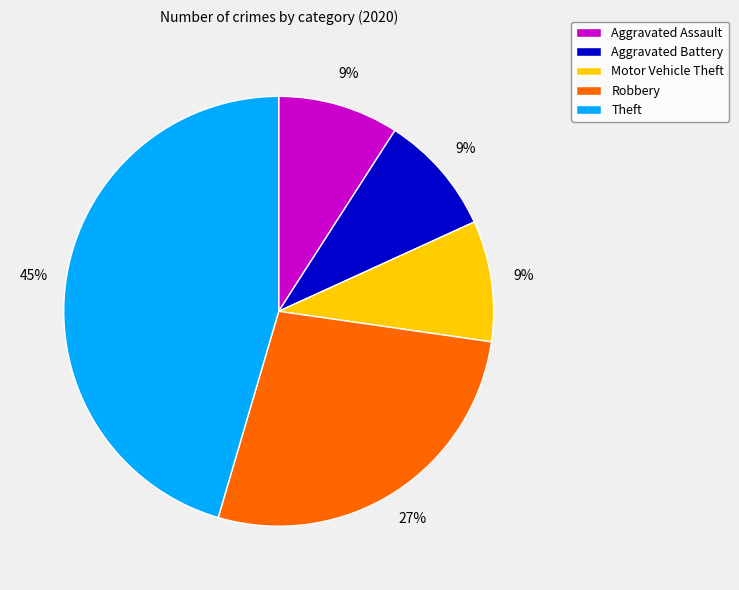

Does Theft account for over 50% of the chart?

No